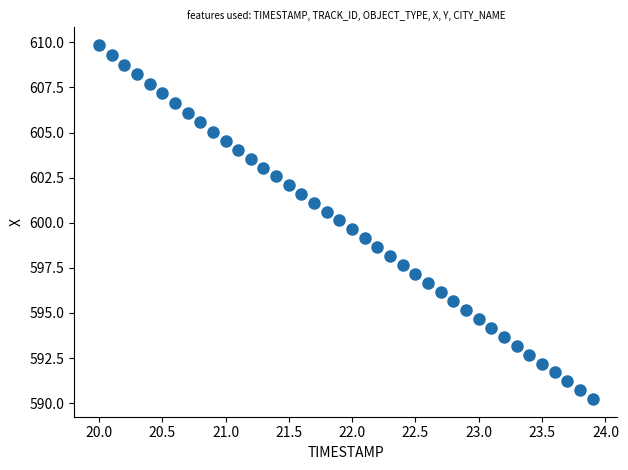

What is the range of X values (max minus min)?

3.9